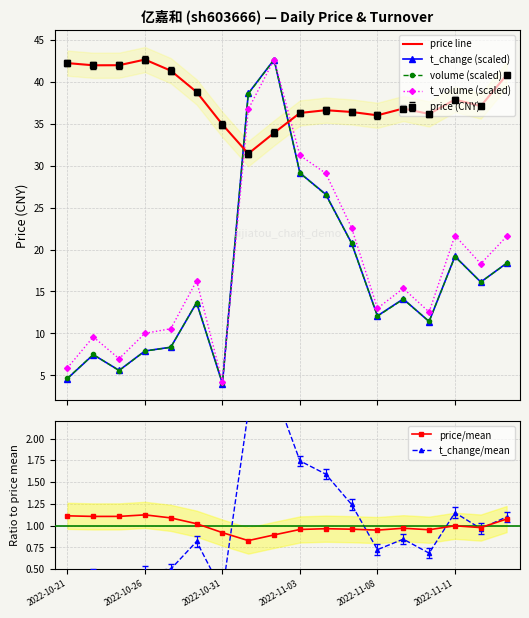

Is it true that price/mean equals 1.5 at 2022-11-03?

False